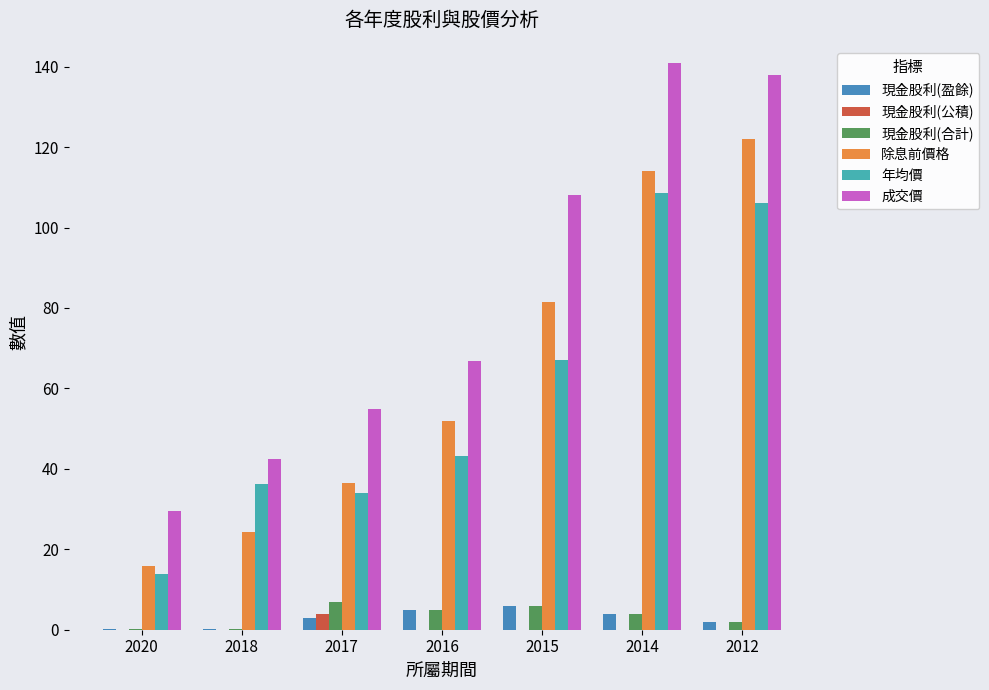

Is the value of 現金股利(合計) at 2017 greater than the value of 年均價 at 2014?

No